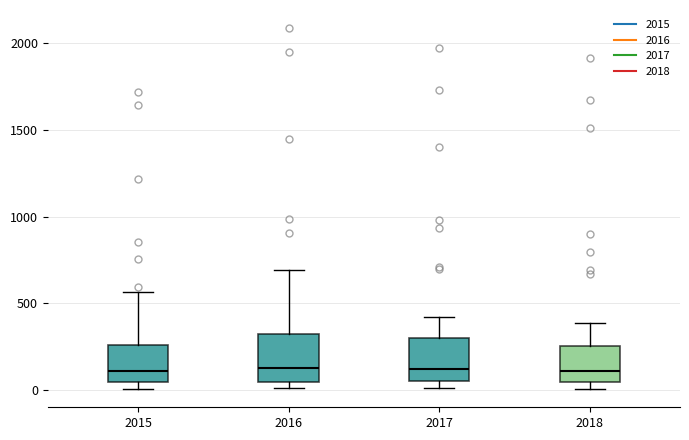

Reading left to right, read every box against the y-axis: the position of its median line, the range the box covers, and the ends of its whiskers. The values are not printed on the chart, so give them approximately, as read against the axis.

2015: median 100, box 50 to 250, whiskers 0 to 550
2016: median 150, box 50 to 300, whiskers 0 to 700
2017: median 100, box 50 to 300, whiskers 0 to 400
2018: median 100, box 50 to 250, whiskers 0 to 400